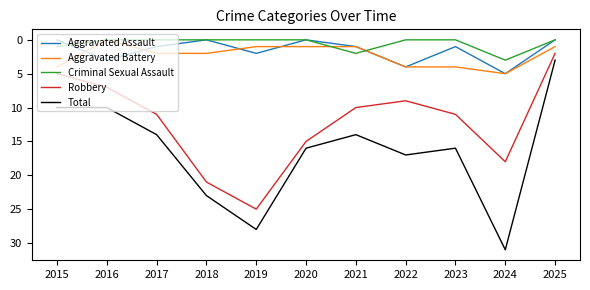

True or false: Total has a value of 31 at 2024.

True